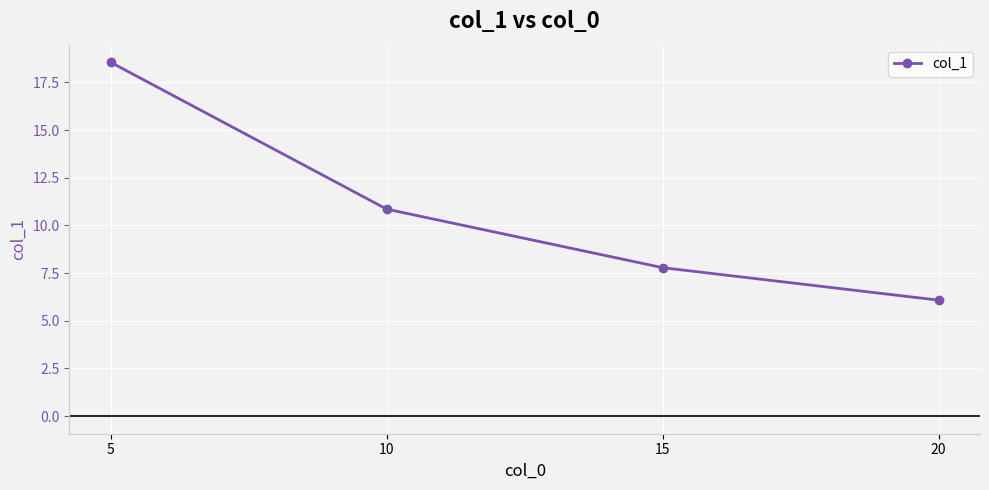

Which label corresponds to the smallest value in the chart?

20